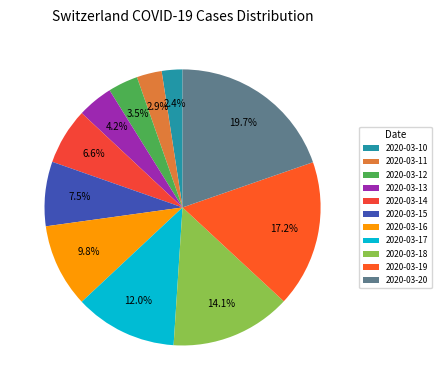

To the nearest percent, what is the combined percentage of 2020-03-16 and 2020-03-13?

14%